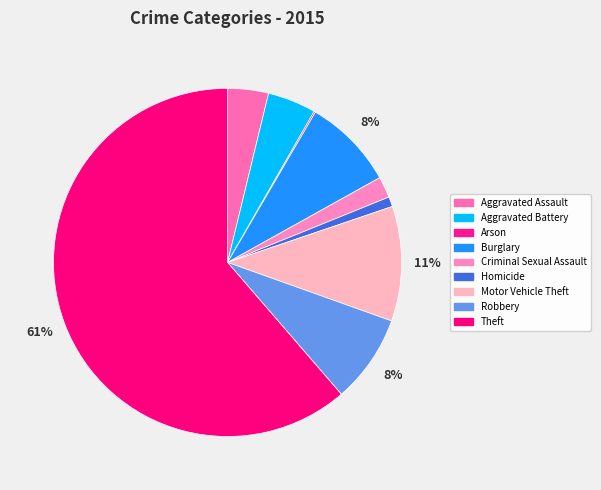

What is the change in value from Homicide to Robbery?

+104